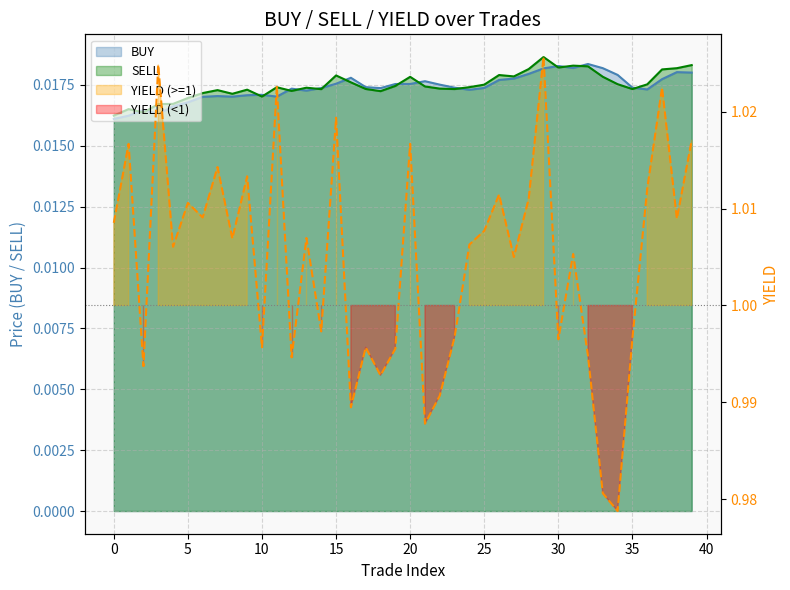

In SELL, how many points are lower than both neighbors (excluding endpoints)?

10